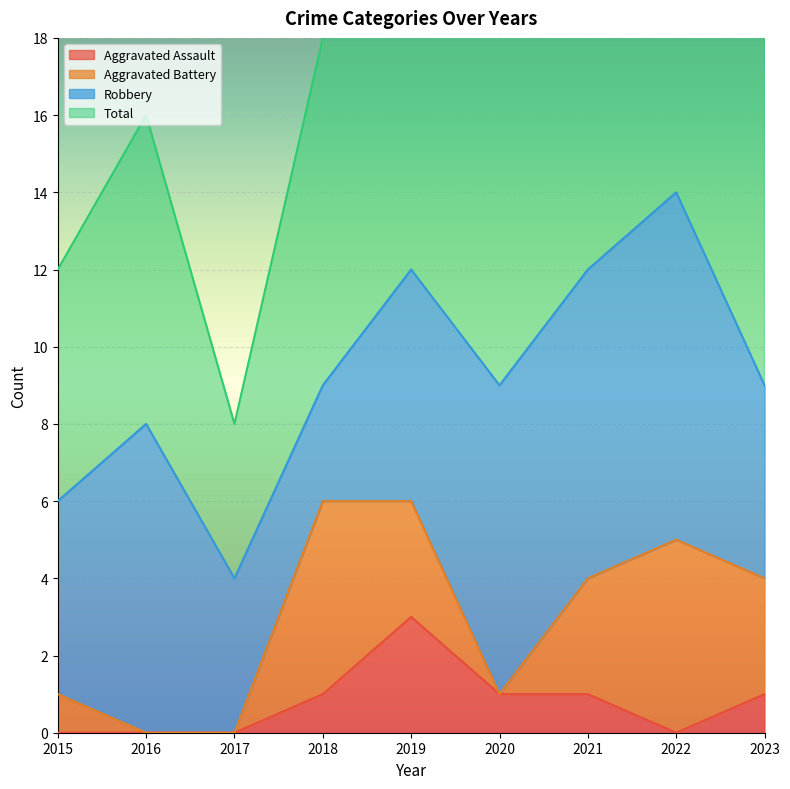

At which category does the chart reach its peak across all series?

2022